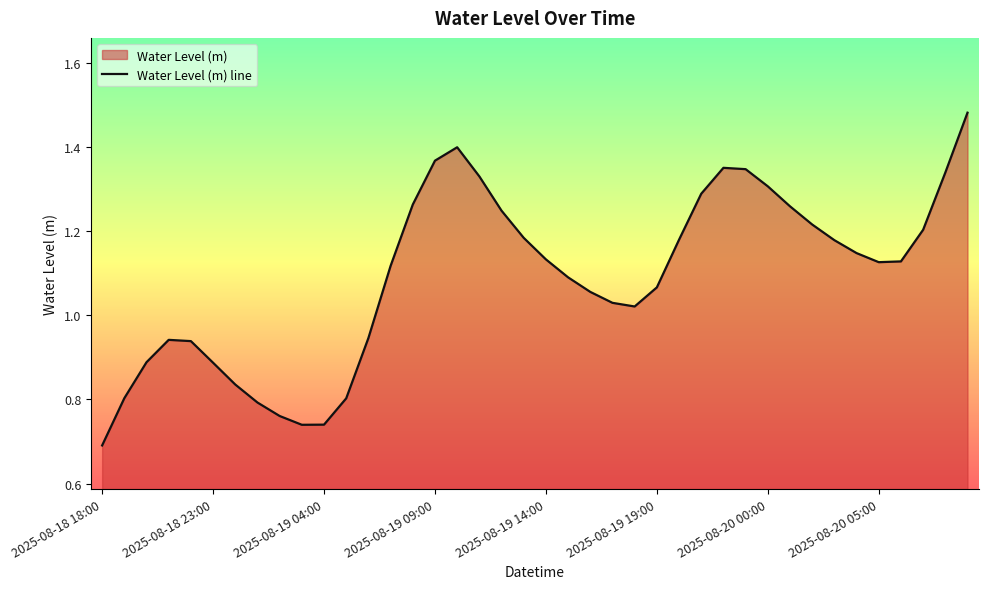

The chart shows a value of 0.7 at 2025-08-19 19:00. True or false?

False